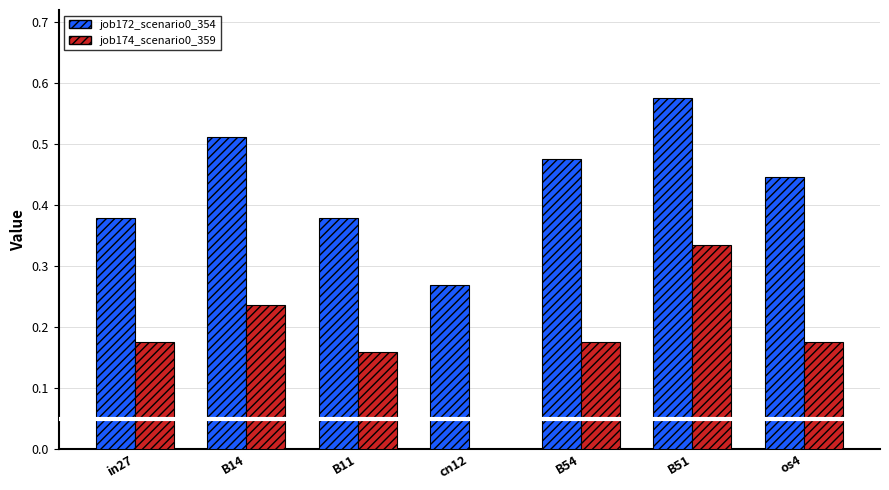

Which series has the largest total across all categories?

job172_scenario0_354